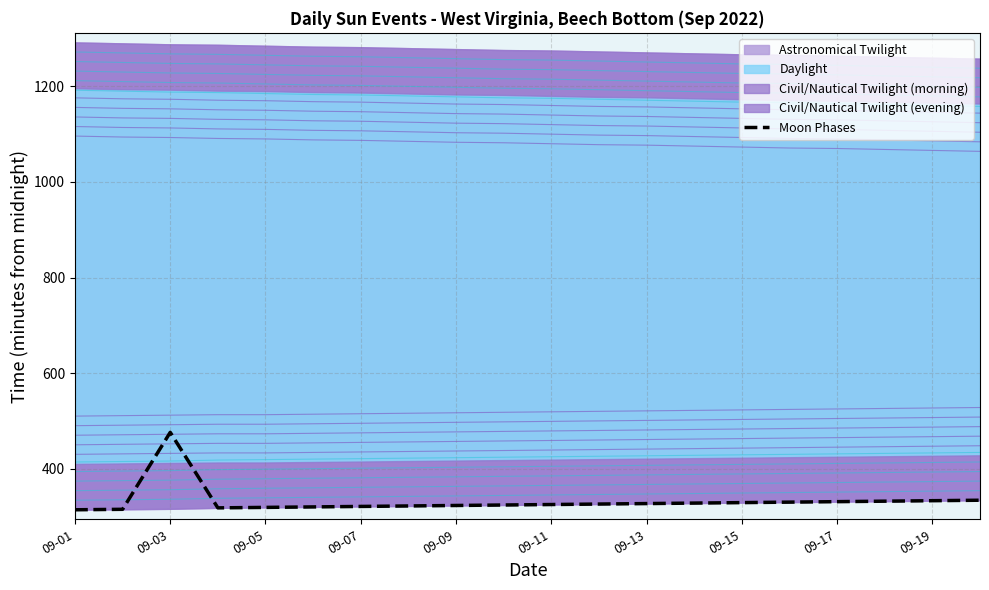

Which category has the highest value in the Moon Phases series?

09-03